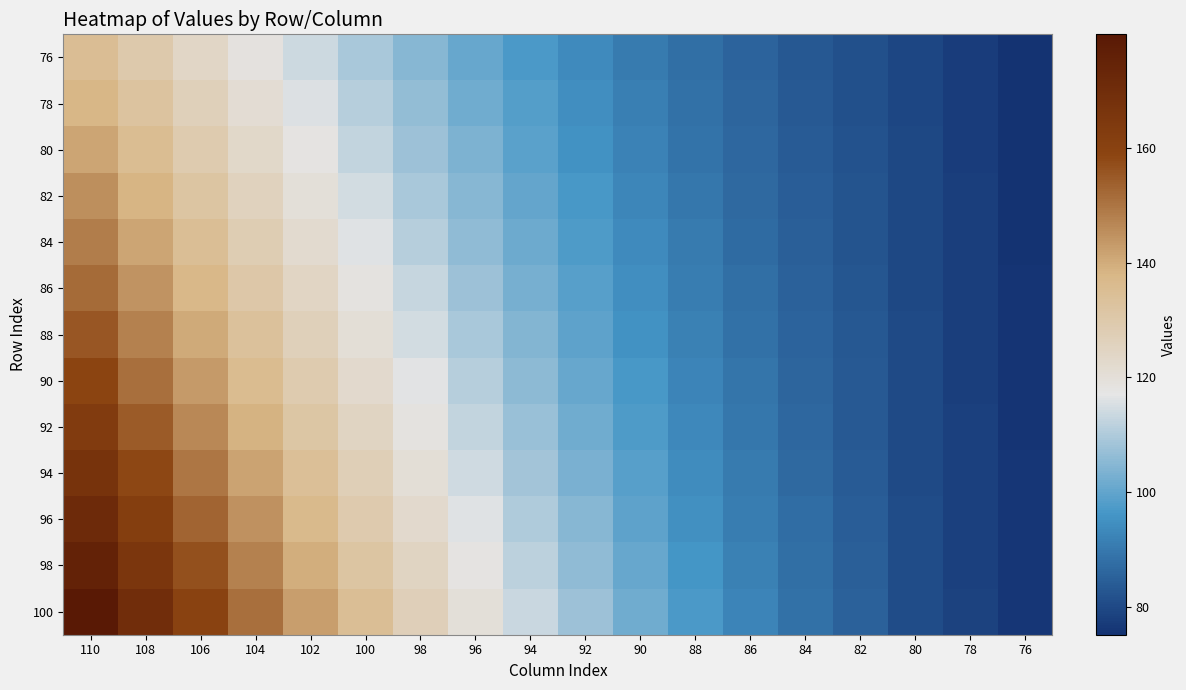

Rank the series by their maximum value, from lowest to highest.

76, 78, 80, 82, 84, 86, 88, 90, 92, 94, 96, 98, 100